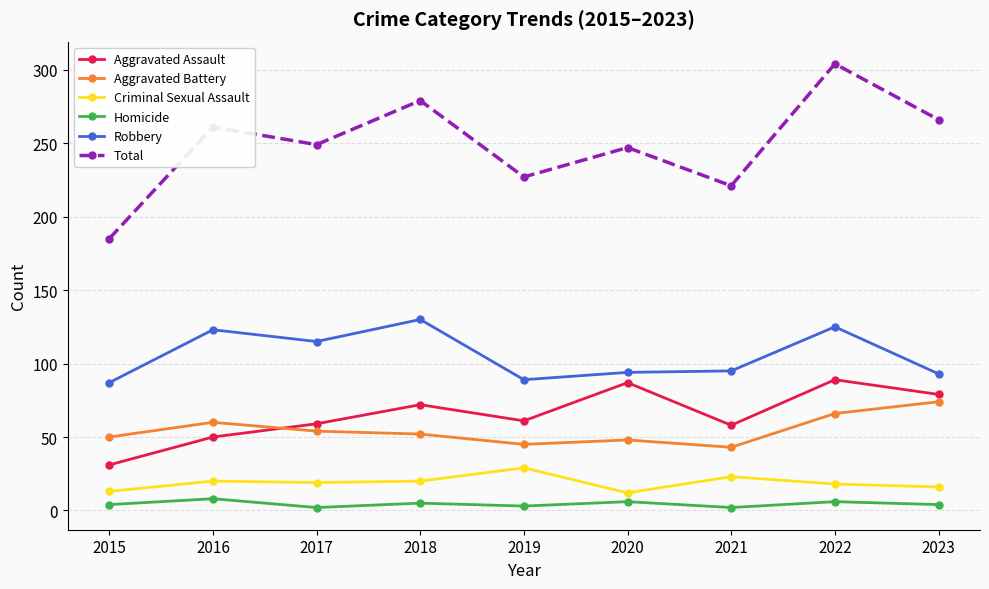

What is the value of the Criminal Sexual Assault point at the 1st from the left?

13